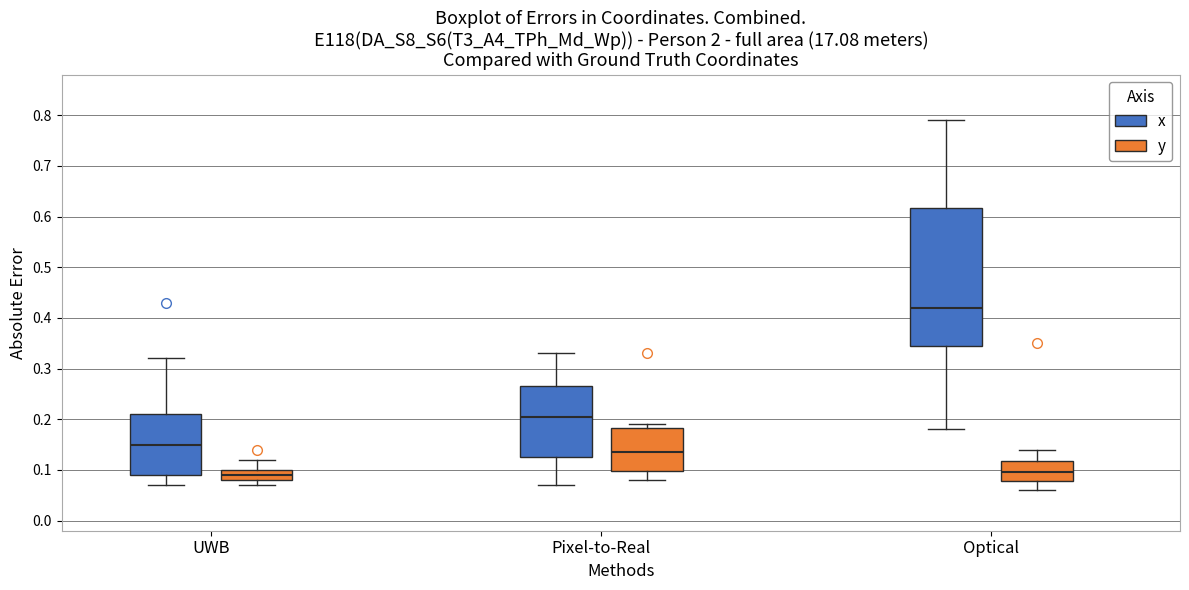

Reading left to right, read every box against the y-axis: the position of its median line, the range the box covers, and the ends of its whiskers. The values are not printed on the chart, so give them approximately, as read against the axis.

UWB (x): median 0.15, box 0.09 to 0.21, whiskers 0.07 to 0.32
UWB (y): median 0.09, box 0.08 to 0.10, whiskers 0.07 to 0.12
Pixel-to-Real (x): median 0.21, box 0.13 to 0.27, whiskers 0.07 to 0.33
Pixel-to-Real (y): median 0.14, box 0.10 to 0.18, whiskers 0.08 to 0.19
Optical (x): median 0.42, box 0.35 to 0.62, whiskers 0.18 to 0.79
Optical (y): median 0.10, box 0.08 to 0.12, whiskers 0.06 to 0.14